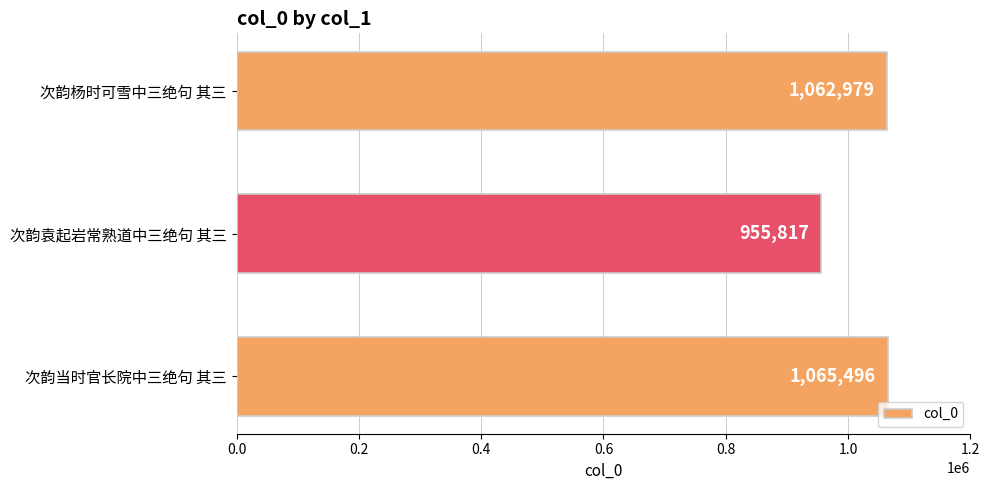

What is the maximum value shown in the chart?

1065496